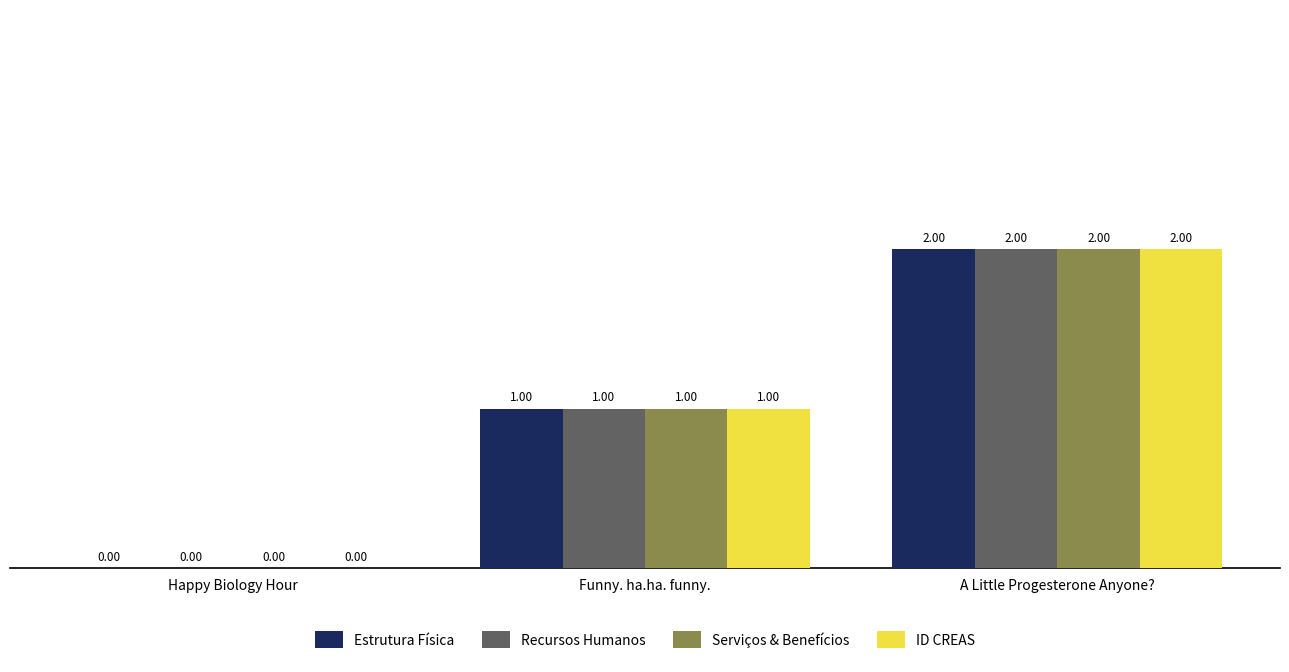

What is the sum of the Serviços & Benefícios values at Happy Biology Hour and A Little Progesterone Anyone??

2